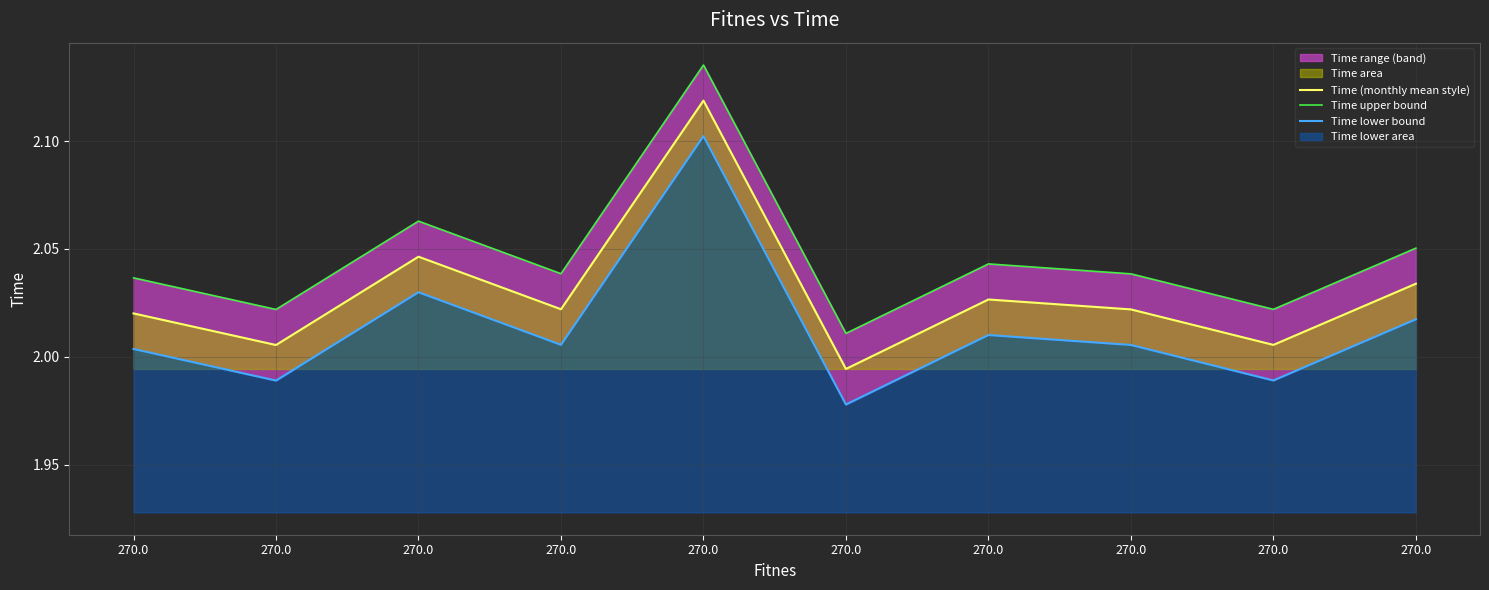

True or false: Time (monthly mean style) has a value of 3.3 at 270.0.

False